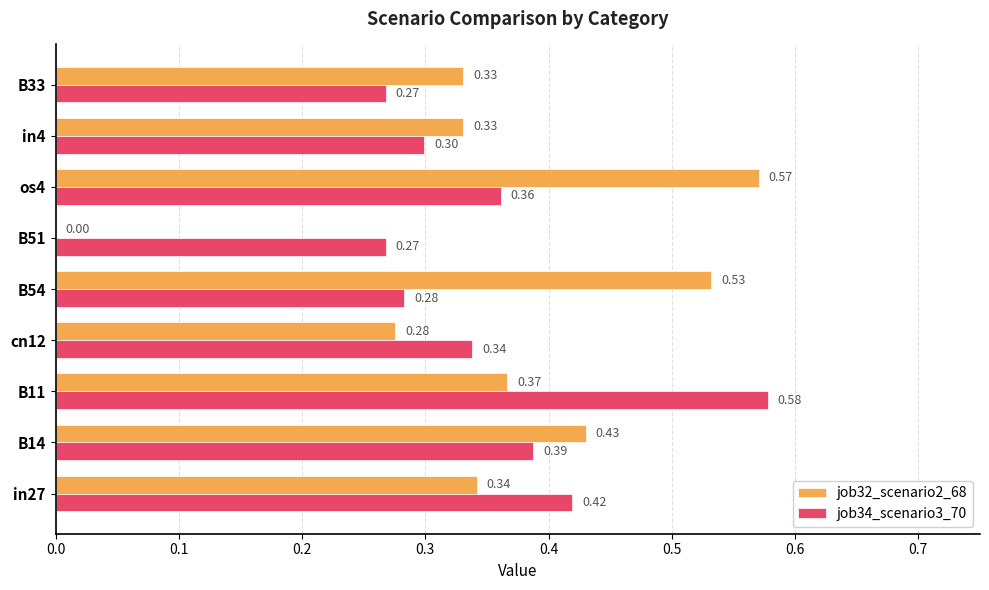

What is the sum of the job34_scenario3_70 values at B14 and B11?

1.0